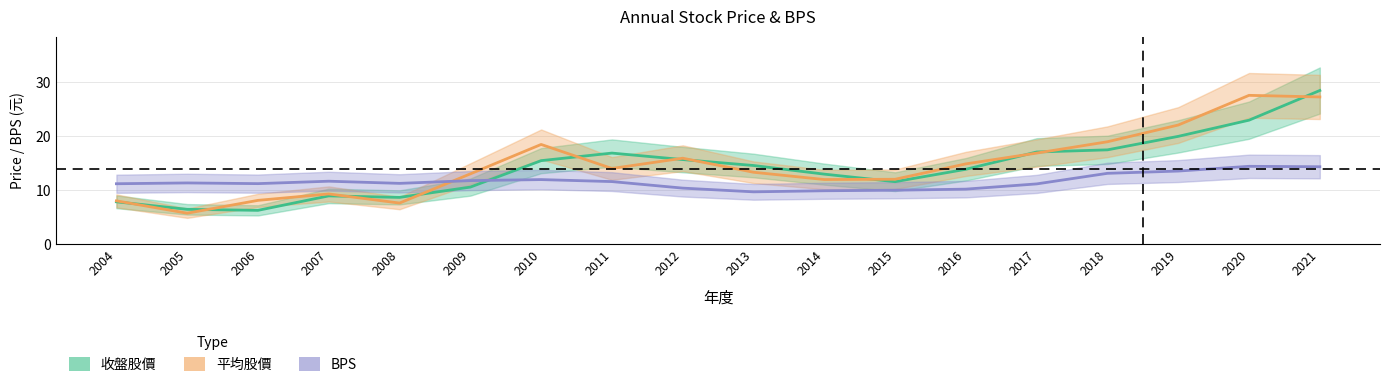

Between which two adjacent categories do 平均股價_mid and BPS_mid first intersect?

2009 and 2010